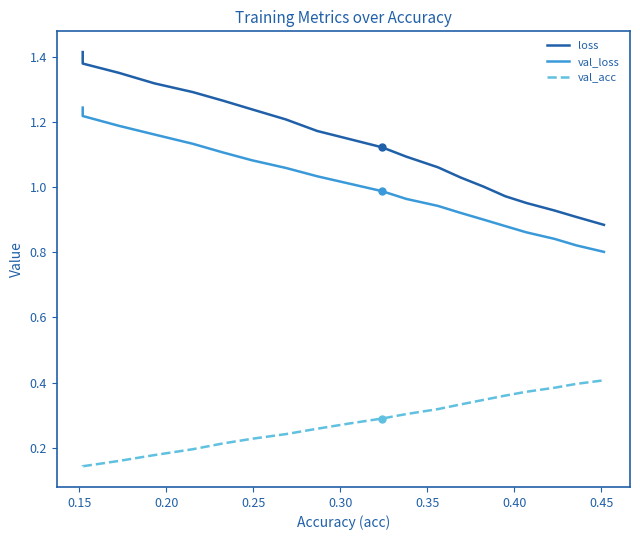

List the series in order of their overall mean, lowest first.

val_acc, val_loss, loss